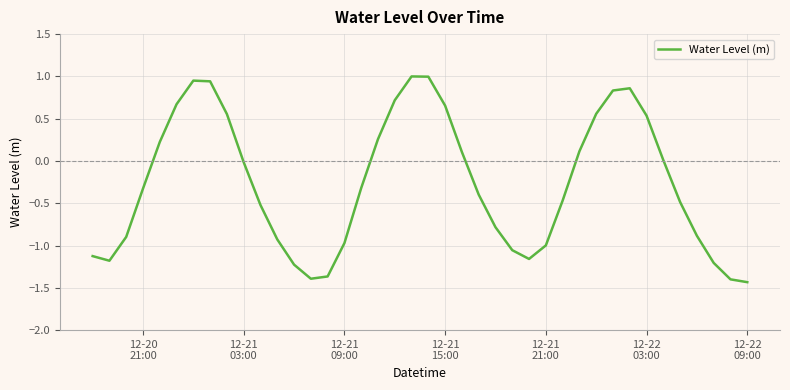

Is this an area chart (filled region under the line)?

No